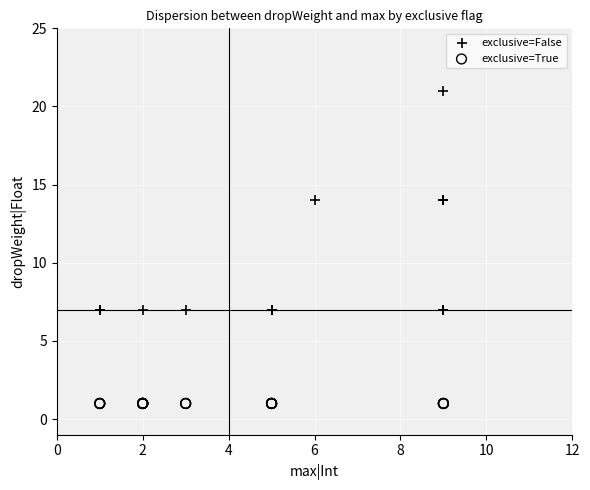

Which series reaches the maximum Y coordinate?

exclusive=False